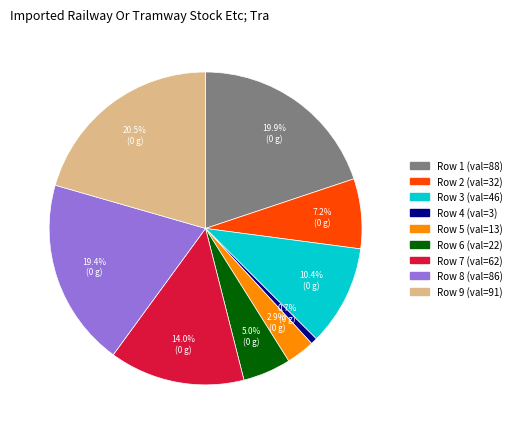

Is there a majority slice in this chart?

No